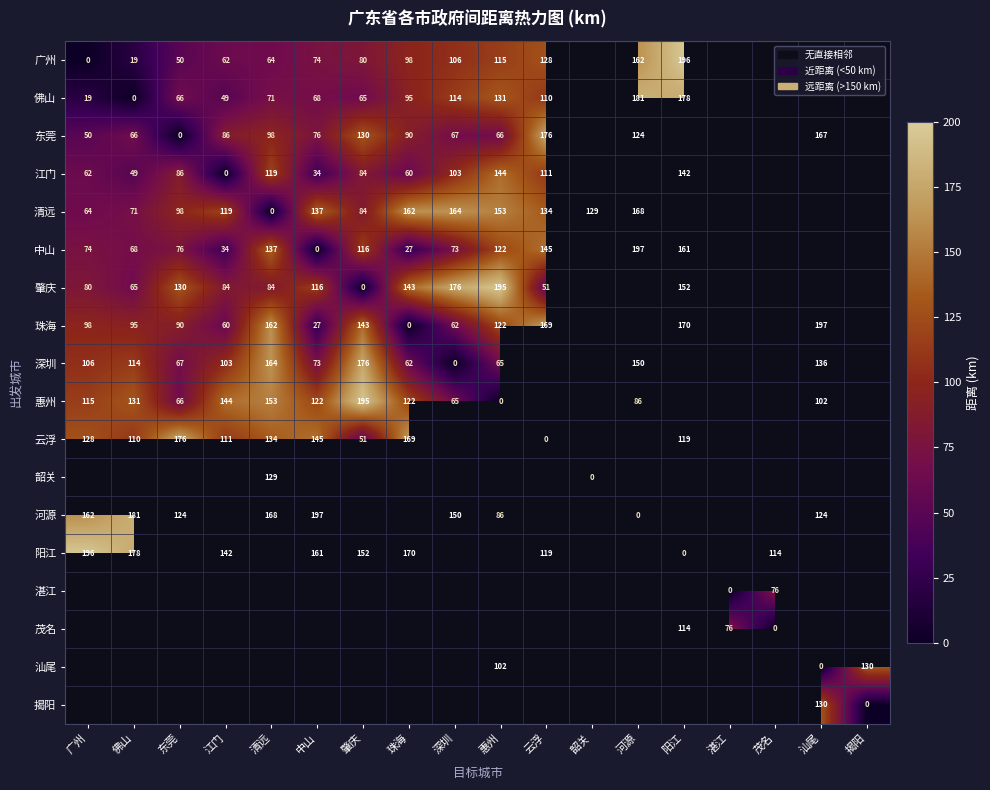

The 佛山 series shows 95 at 珠海. True or false?

True